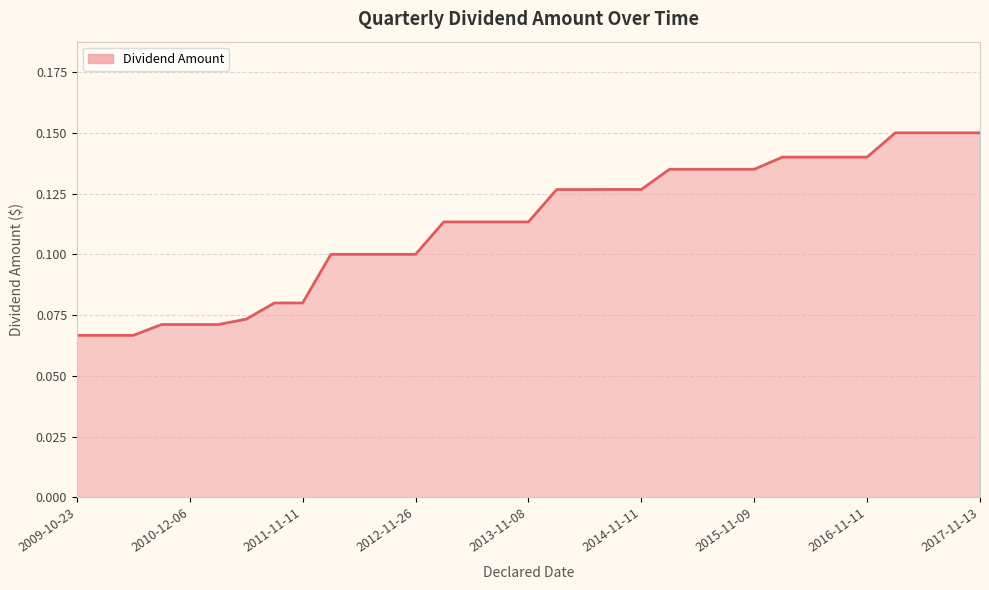

How many lines are shown in the chart?

1